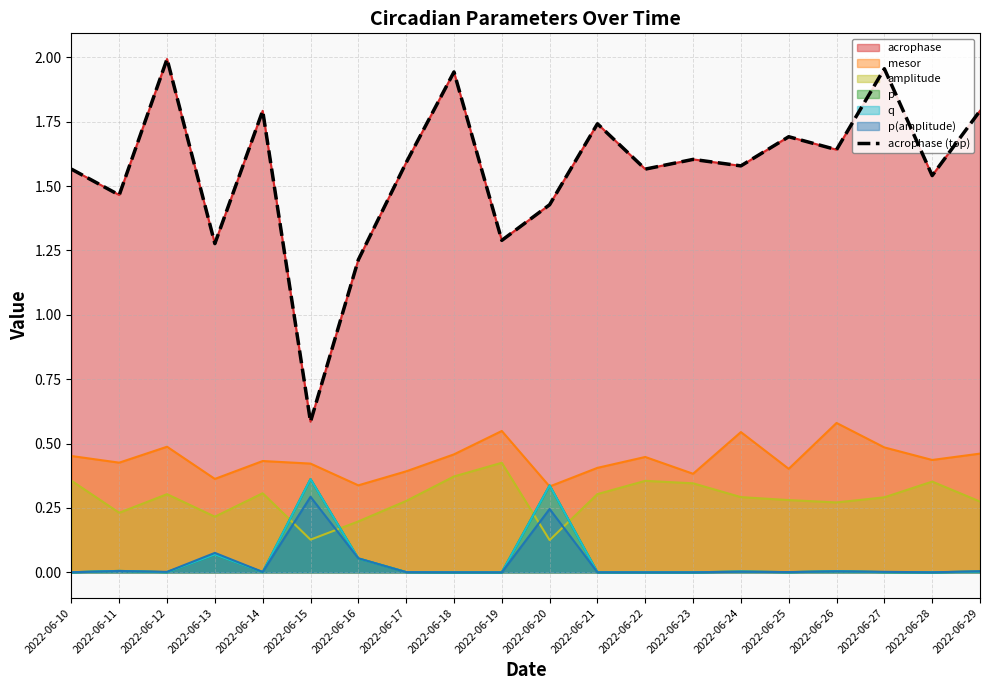

List the labels in order of value, smallest first.

2022-06-15, 2022-06-16, 2022-06-13, 2022-06-19, 2022-06-20, 2022-06-11, 2022-06-28, 2022-06-10, 2022-06-22, 2022-06-24, 2022-06-17, 2022-06-23, 2022-06-26, 2022-06-25, 2022-06-21, 2022-06-14, 2022-06-29, 2022-06-18, 2022-06-27, 2022-06-12